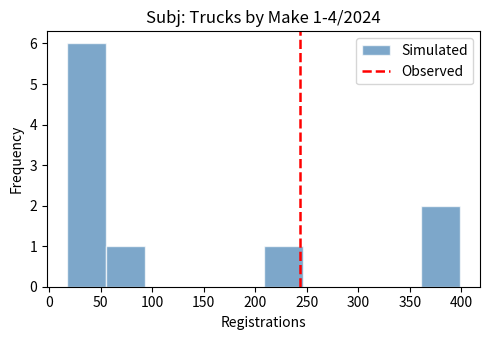

Which range on the x-axis has the tallest bar?

15 to 55